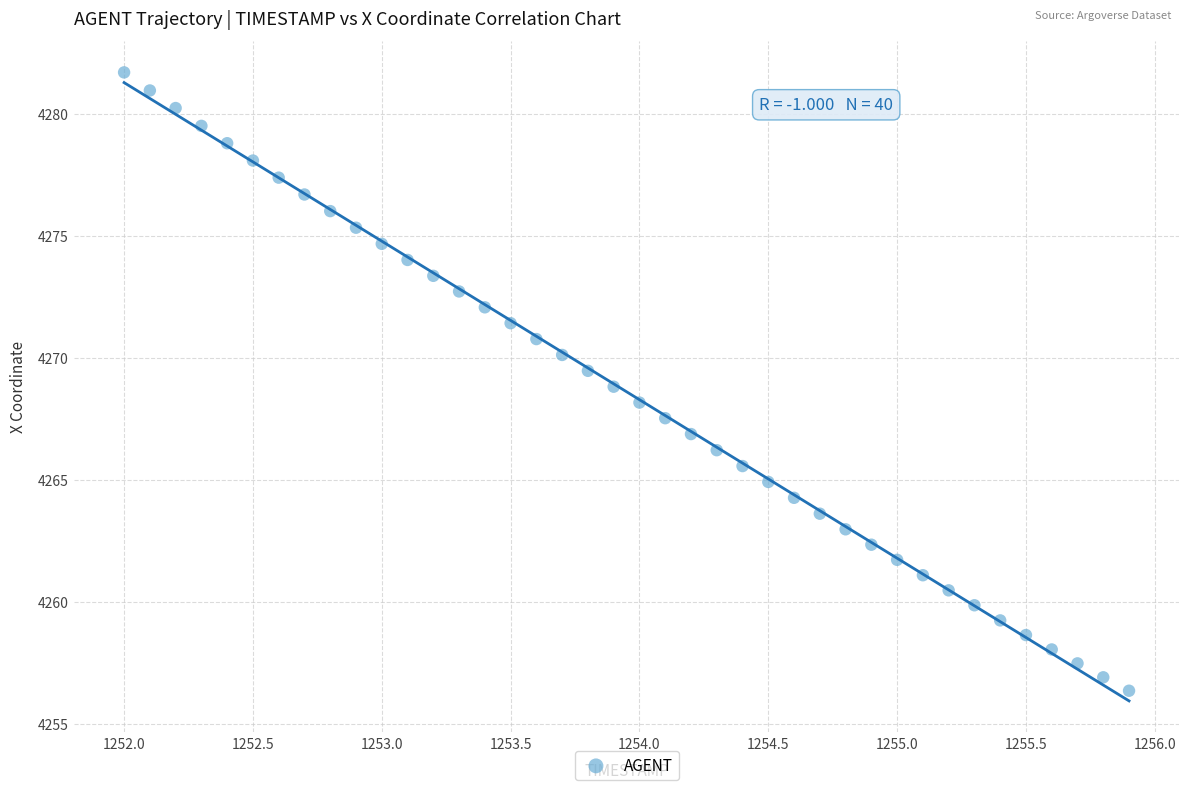

What is the range of Y values (max minus min)?

25.3